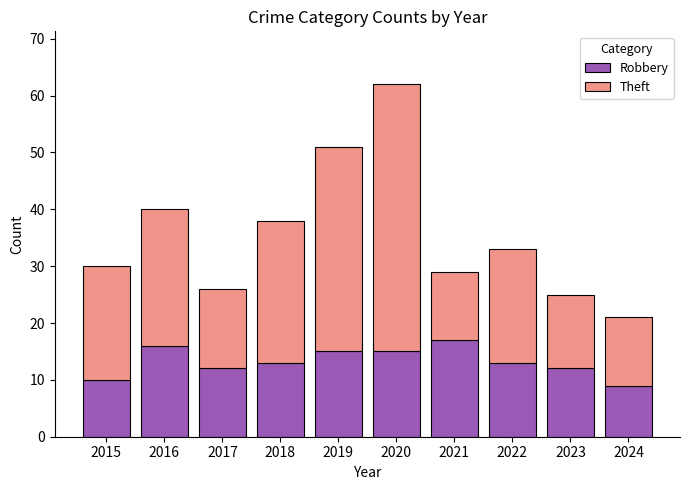

At which label does Robbery reach its minimum?

2024